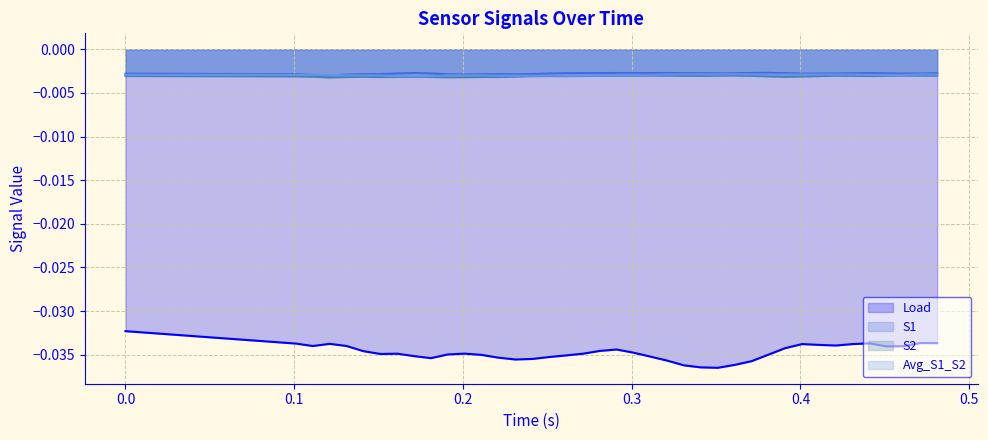

True or false: S1 and Load intersect in this chart.

False